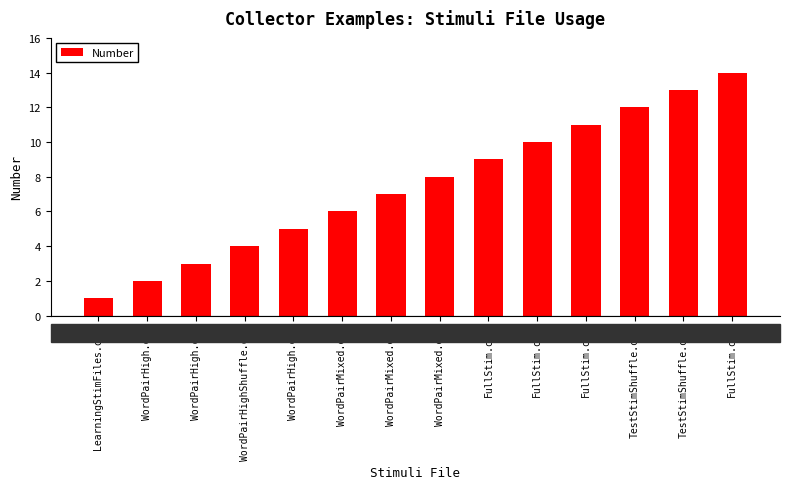

How many bars are there in total?

14